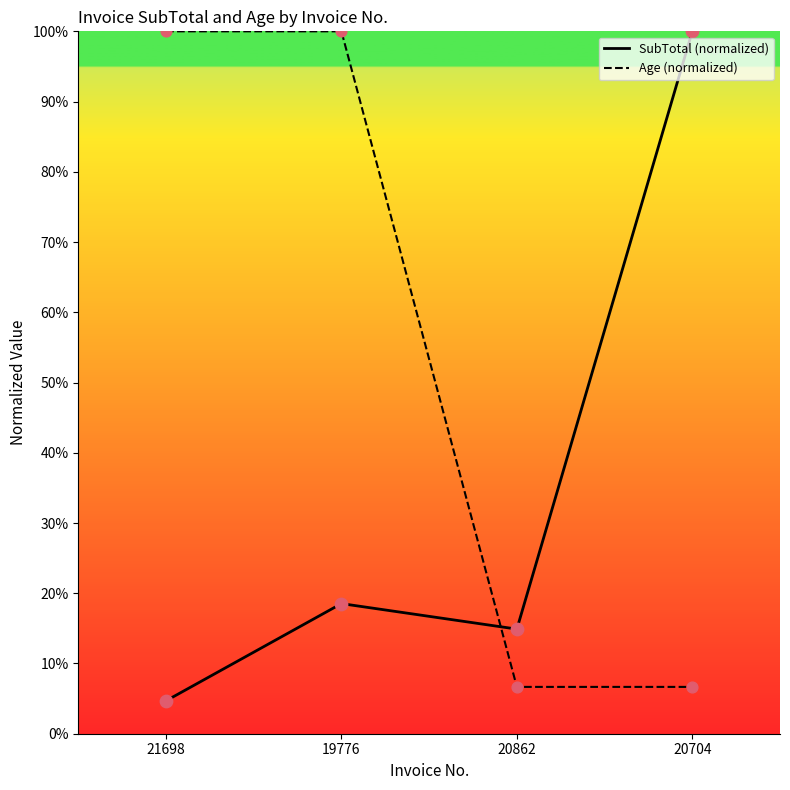

Which series contains the lowest Y value?

SubTotal